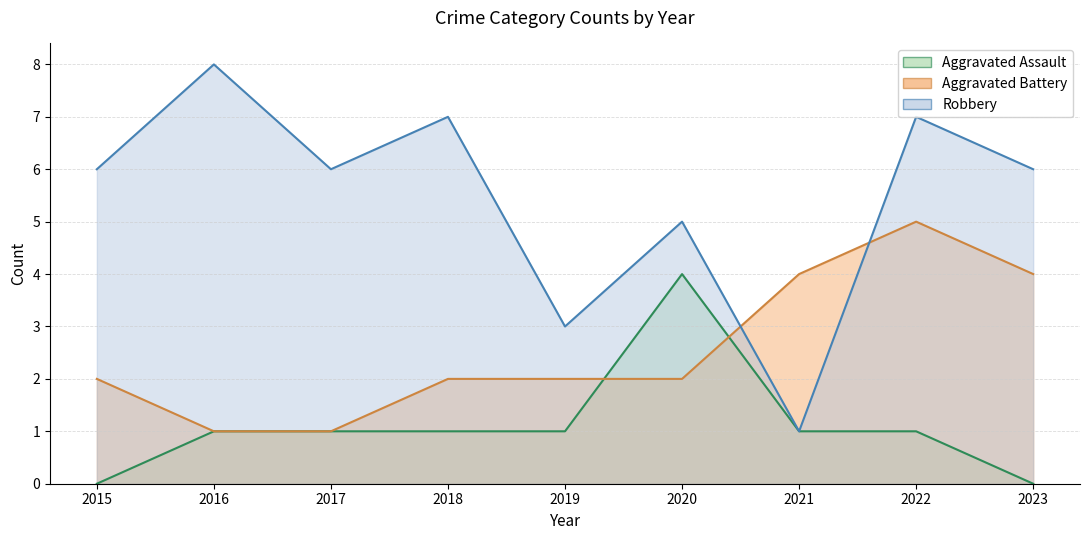

Does the chart display data point markers on the line(s)?

No